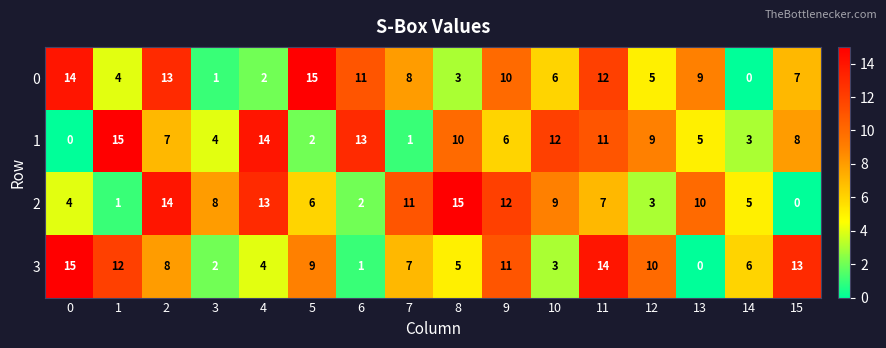

What is the sum of all 1 values?

120